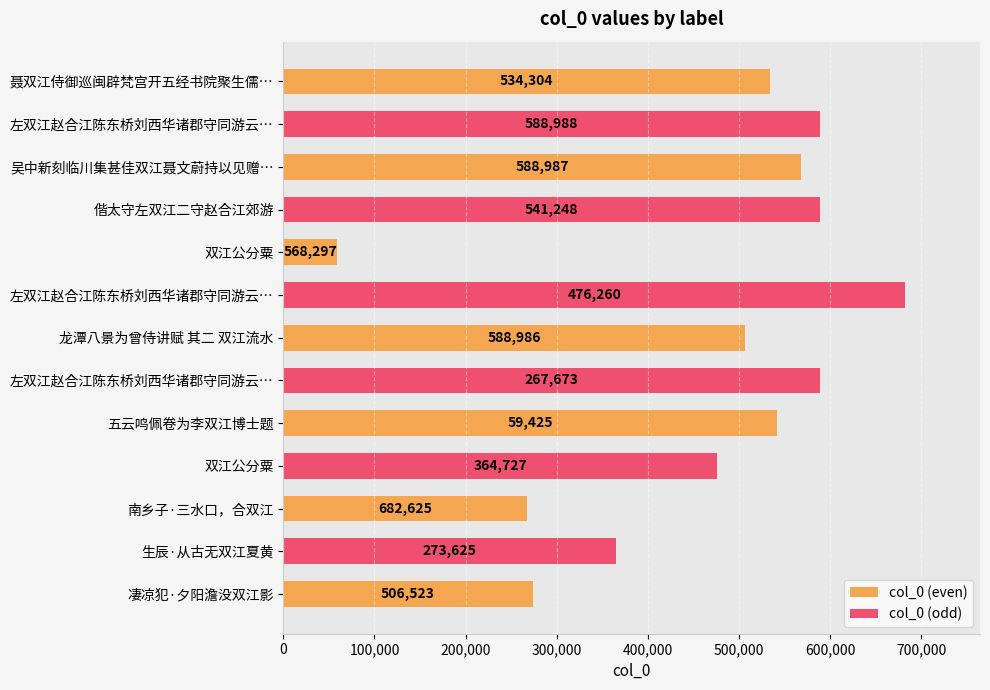

Reading left to right, extract all data points from this chart.

534304	588987	568297	588986	59425	682625	506523	588988	541248	476260	267673	364727	273625